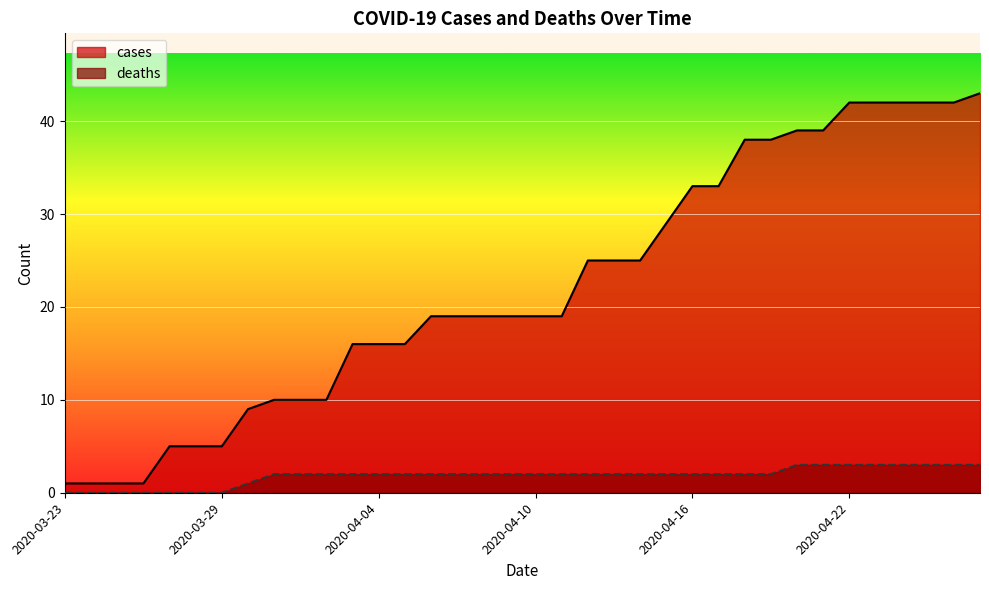

True or false: cases and deaths intersect in this chart.

False